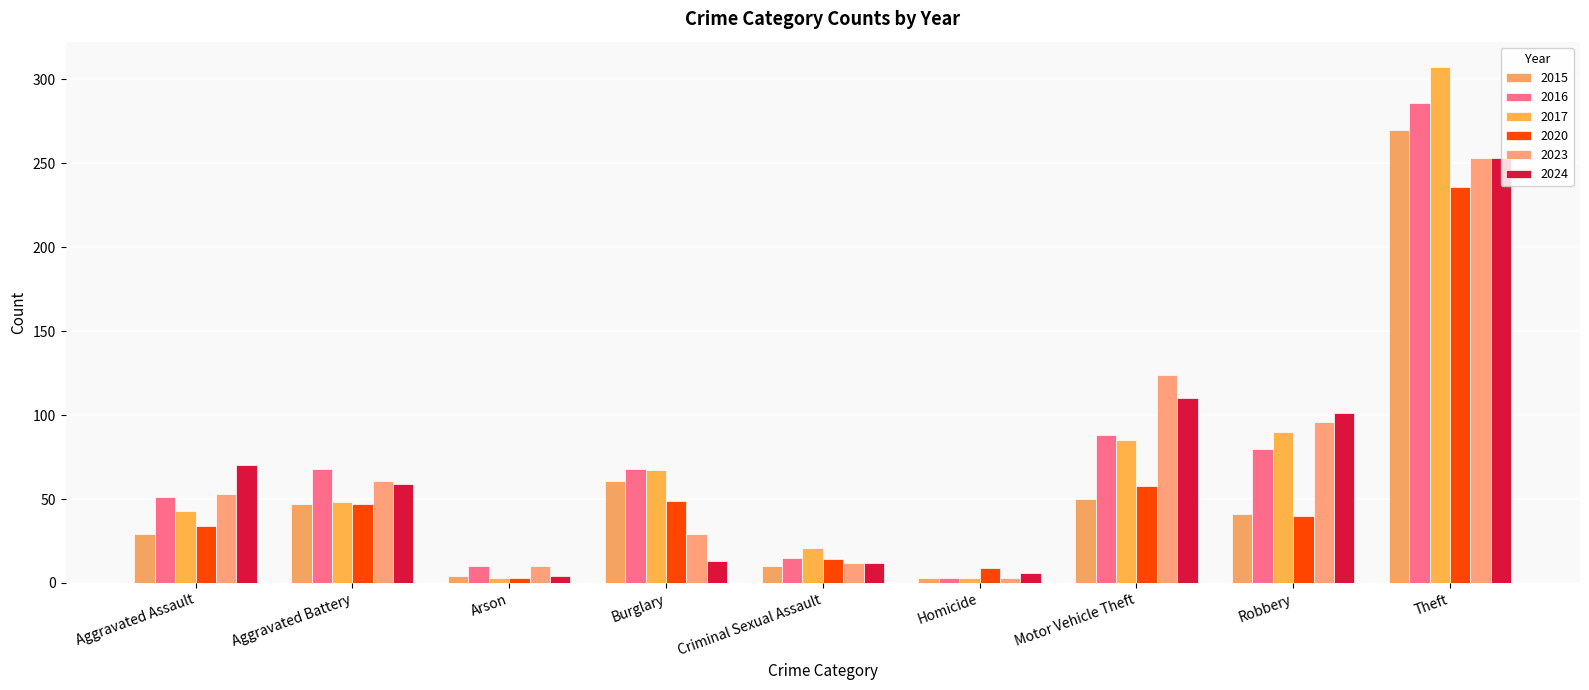

Reading right to left, transcribe all the data shown in this chart.

2015: Theft=270	Robbery=41	Motor Vehicle Theft=50	Homicide=3	Criminal Sexual Assault=10	Burglary=61	Arson=4	Aggravated Battery=47	Aggravated Assault=29
2016: Theft=286	Robbery=80	Motor Vehicle Theft=88	Homicide=3	Criminal Sexual Assault=15	Burglary=68	Arson=10	Aggravated Battery=68	Aggravated Assault=51
2017: Theft=307	Robbery=90	Motor Vehicle Theft=85	Homicide=3	Criminal Sexual Assault=21	Burglary=67	Arson=3	Aggravated Battery=48	Aggravated Assault=43
2020: Theft=236	Robbery=40	Motor Vehicle Theft=58	Homicide=9	Criminal Sexual Assault=14	Burglary=49	Arson=3	Aggravated Battery=47	Aggravated Assault=34
2023: Theft=253	Robbery=96	Motor Vehicle Theft=124	Homicide=3	Criminal Sexual Assault=12	Burglary=29	Arson=10	Aggravated Battery=61	Aggravated Assault=53
2024: Theft=253	Robbery=101	Motor Vehicle Theft=110	Homicide=6	Criminal Sexual Assault=12	Burglary=13	Arson=4	Aggravated Battery=59	Aggravated Assault=70